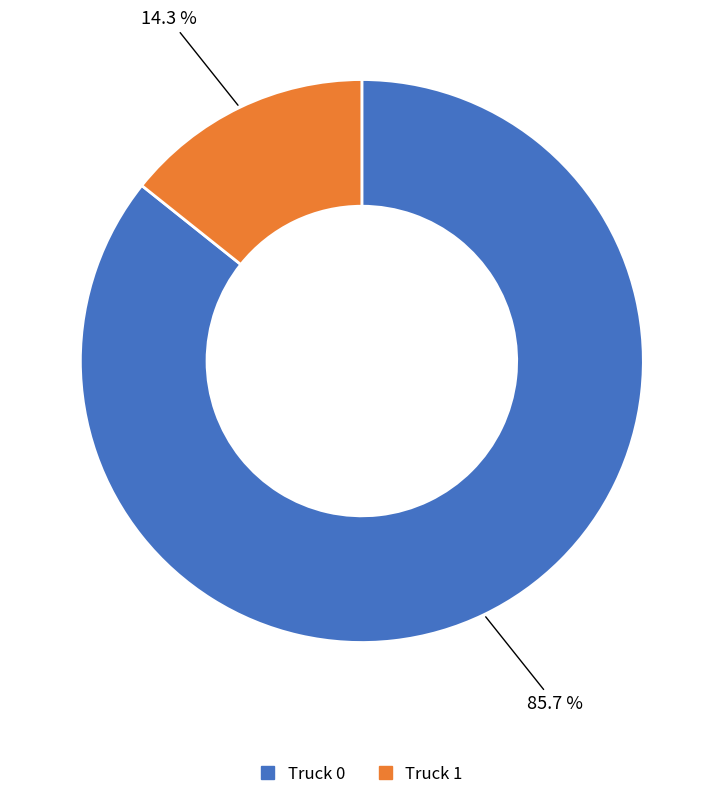

How many segments does this pie chart have?

2